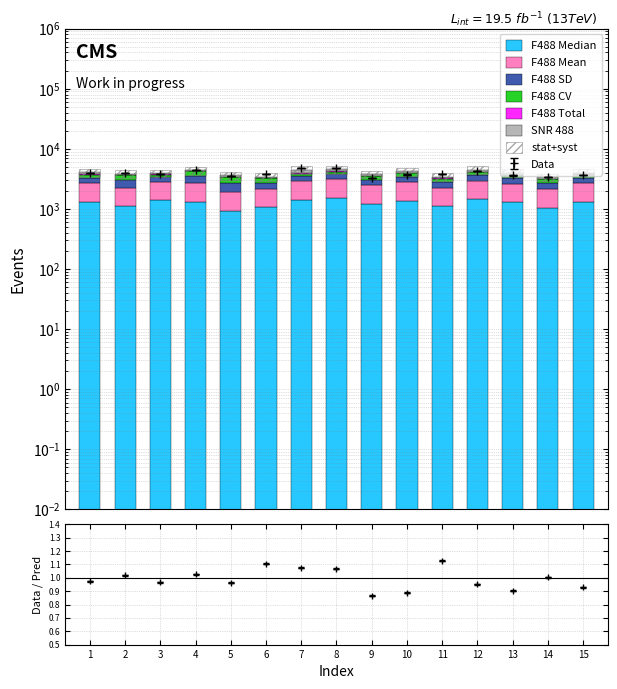

Reading right to left, list all the values displayed in this chart.

F488 Median: 15=1320.0	14=1050.0	13=1280.0	12=1450.0	11=1100.0	10=1350.0	9=1200.0	8=1528.0	7=1413.0	6=1089.0	5=923.0	4=1312.0	3=1381.0	2=1124.0	1=1307.0
F488 Mean: 15=1360.0	14=1080.0	13=1310.0	12=1500.0	11=1150.0	10=1400.0	9=1250.0	8=1619.0	7=1513.0	6=1050.0	5=1016.0	4=1382.0	3=1417.0	2=1141.0	1=1374.0
F488 SD: 15=590.0	14=540.0	13=620.0	12=700.0	11=500.0	10=650.0	9=580.0	8=612.0	7=564.0	6=562.0	5=737.0	4=893.0	3=549.0	2=727.0	1=607.0
F488 CV: 15=450.0	14=500.0	13=470.0	12=480.0	11=430.0	10=480.0	9=460.0	8=370.0	7=370.0	6=530.0	5=720.0	4=640.0	3=380.0	2=630.0	1=440.0
F488 Total Intensity: 15=38.0	14=20.0	13=42.0	12=50.0	11=28.0	10=35.0	9=40.0	8=63.5	7=47.8	6=5.5	5=32.1	4=16.6	3=29.5	2=44.7	1=43.4
SNR 488: 15=240.0	14=170.0	13=260.0	12=320.0	11=190.0	10=280.0	9=250.0	8=351.4	7=509.9	6=166.5	5=191.1	4=116.7	3=162.8	2=178.6	1=284.9